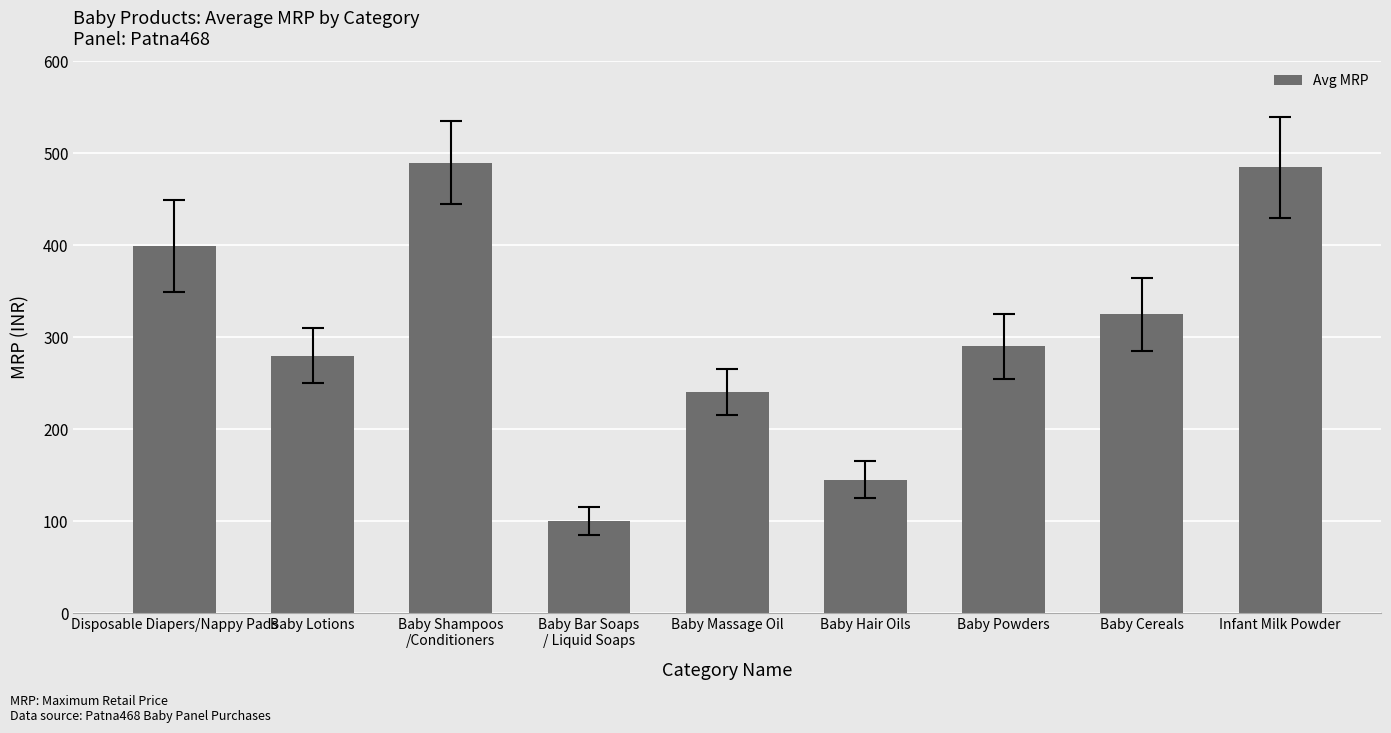

True or false: the data shows 183 at Baby Powders.

False